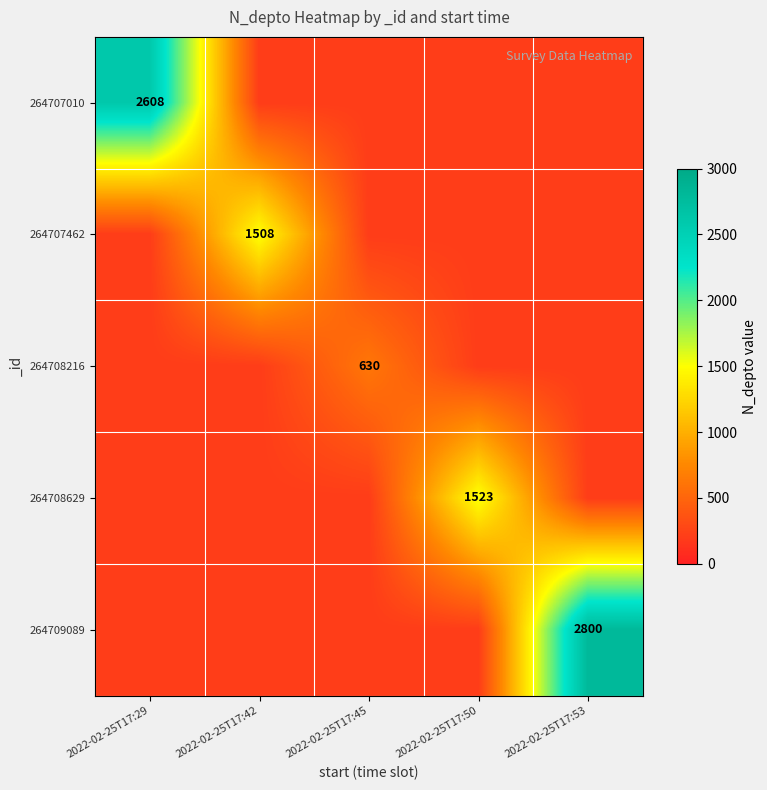

The 264707010 series shows 4037 at 2022-02-25T17:29. True or false?

False